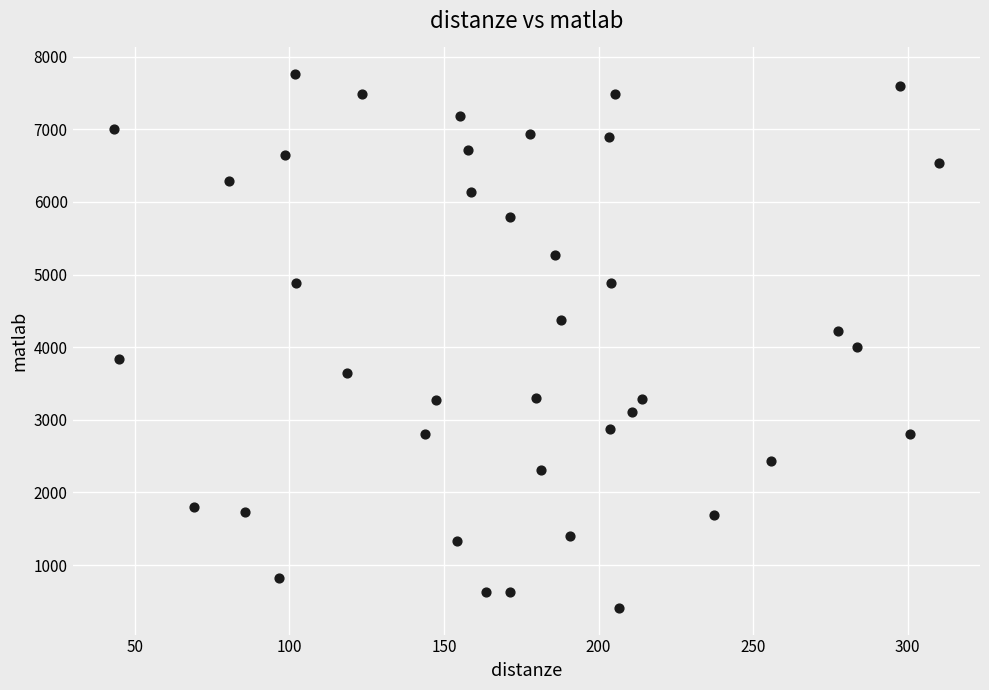

How many data points are displayed?

40